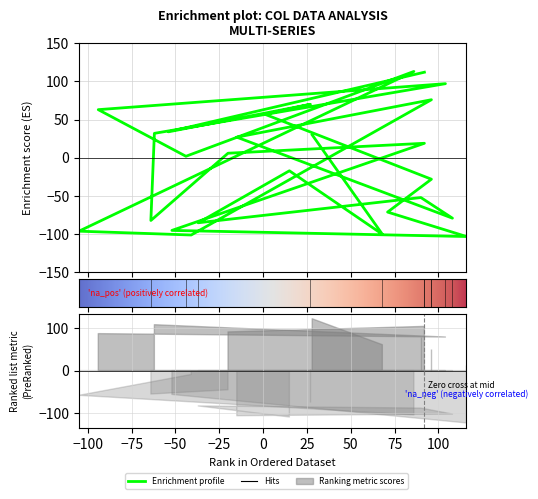

What is the spread (max minus min) of values at 90?

181